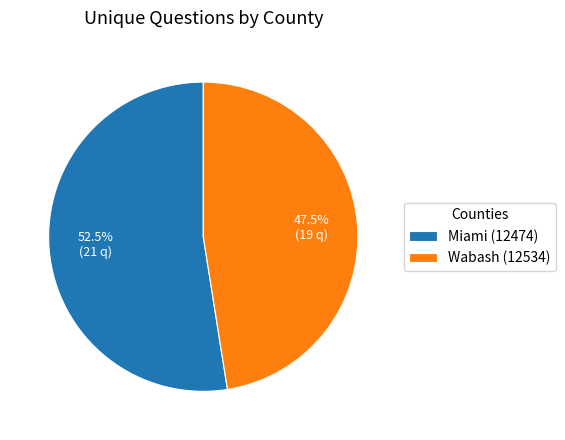

What is the ratio of the value at Wabash (12534) to the value at Miami (12474)?

0.9